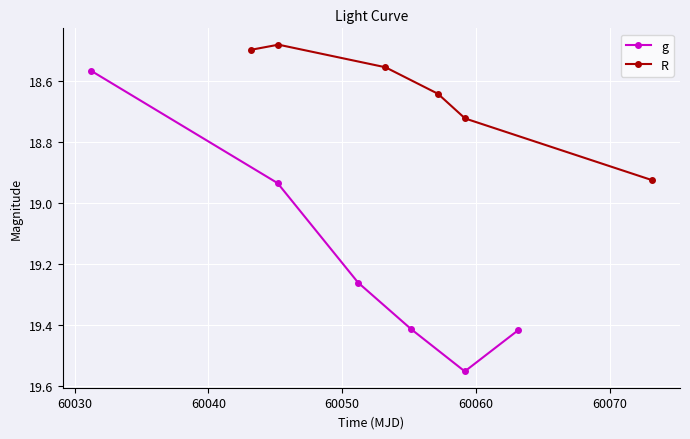

What is the difference between the maximum and minimum values in the R series?

0.4